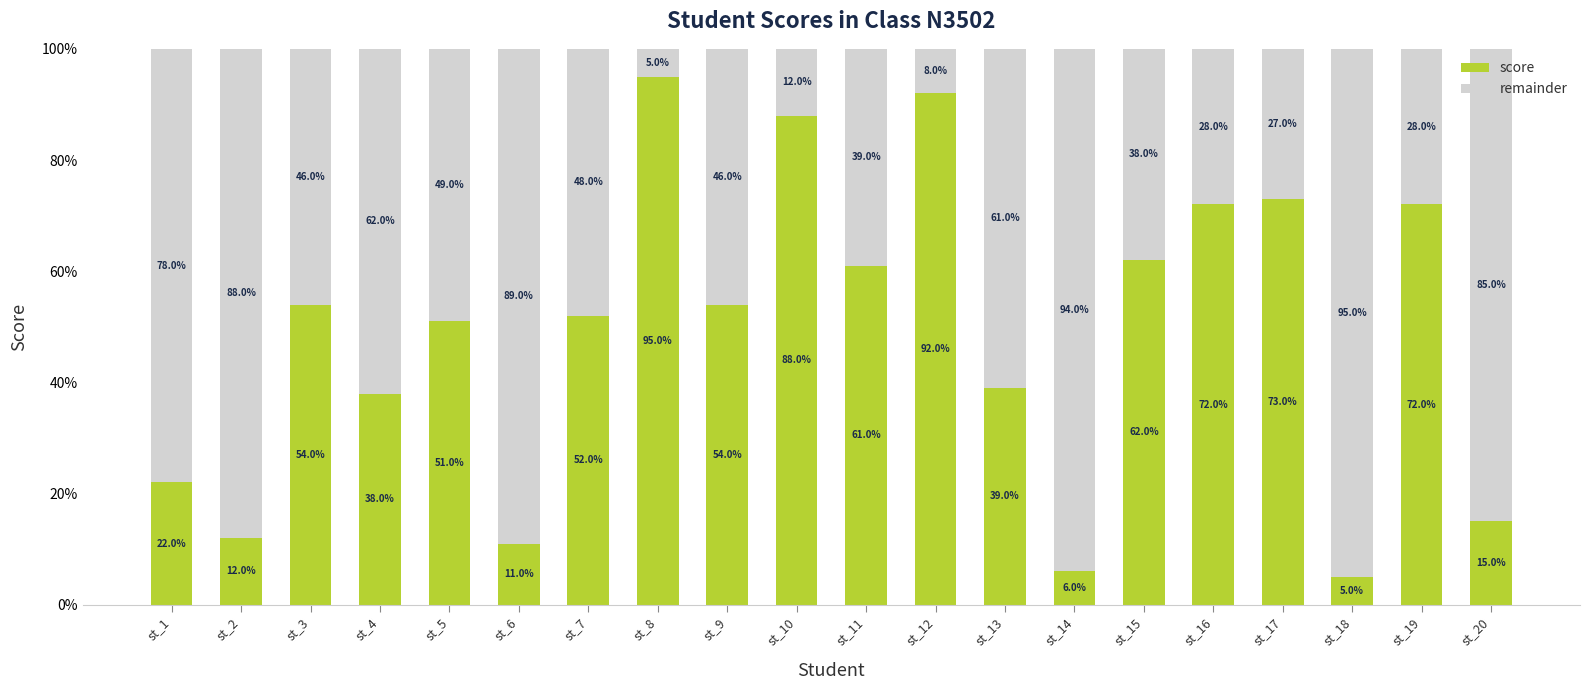

What is the maximum value for score?

95